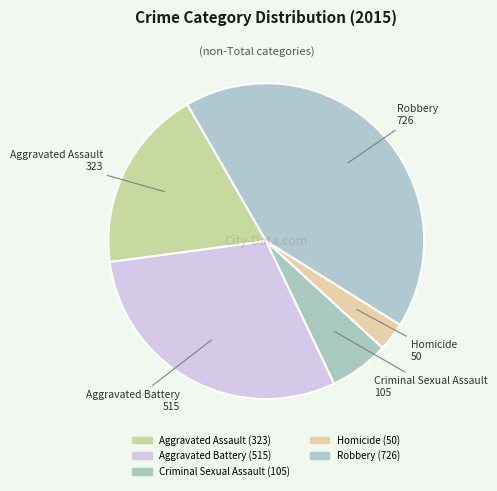

Approximately how many times larger is the value at Aggravated Battery compared to Robbery?

0.7